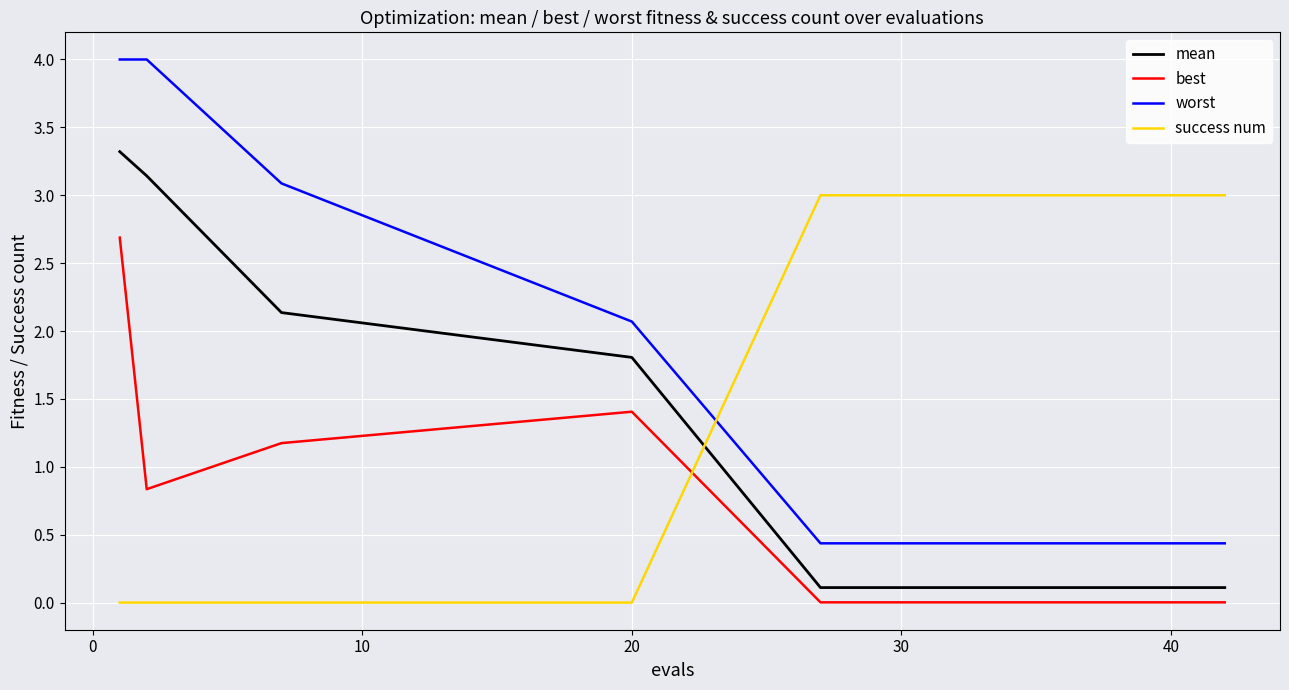

How many categories are shown in the chart?

20